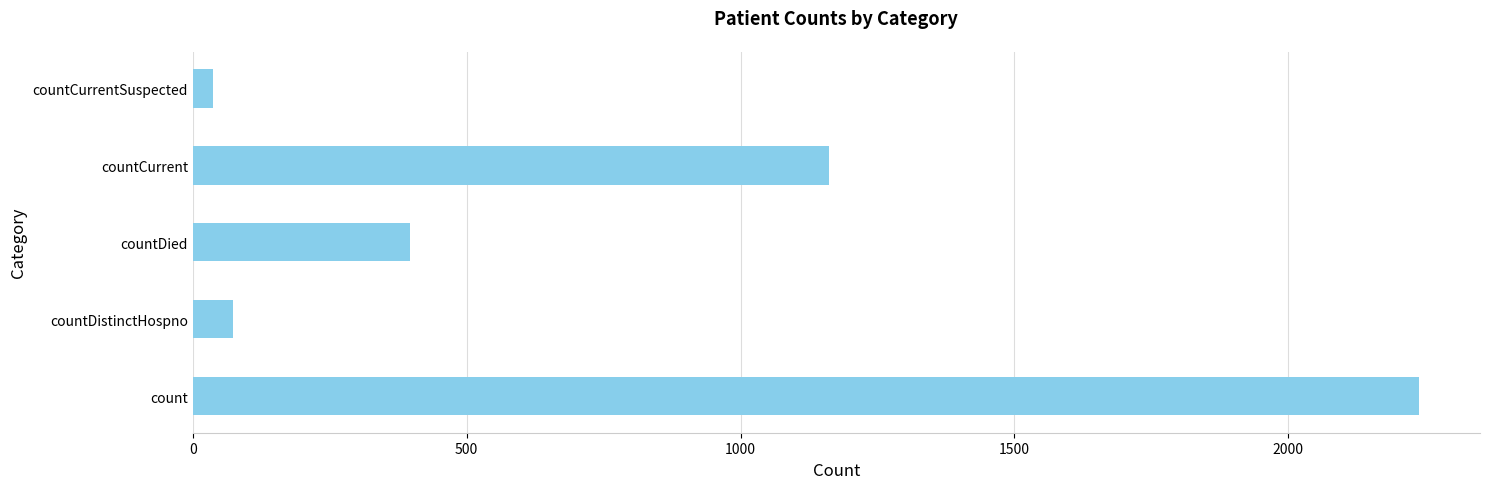

What is the smallest value displayed?

36